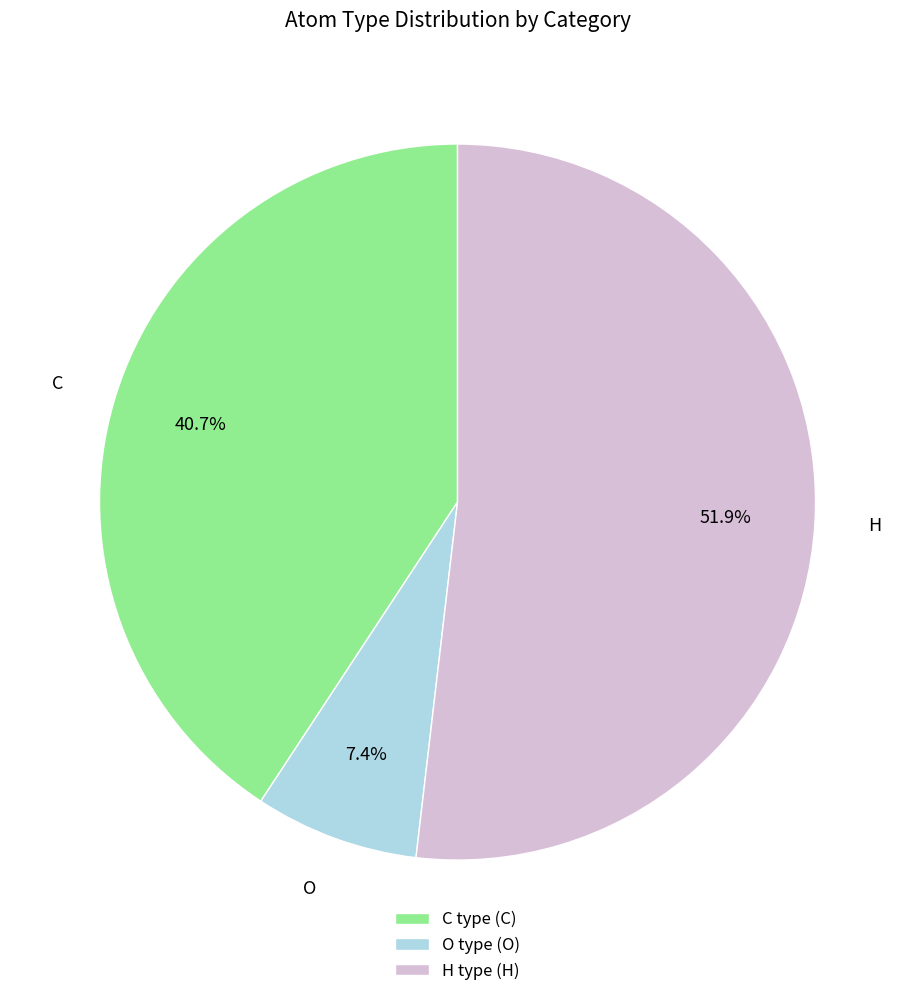

Which has a higher value, C or H?

H